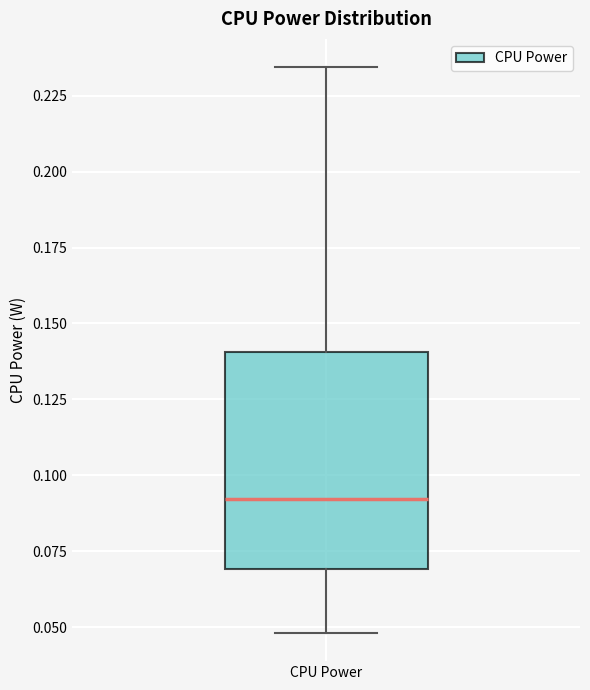

Read this box plot against the y-axis: the position of the median line, the range covered by the box, and the ends of both whiskers. The values are not printed on the chart, so give them approximately, as read against the axis.

median 0.090, box 0.070 to 0.140, whiskers 0.050 to 0.235